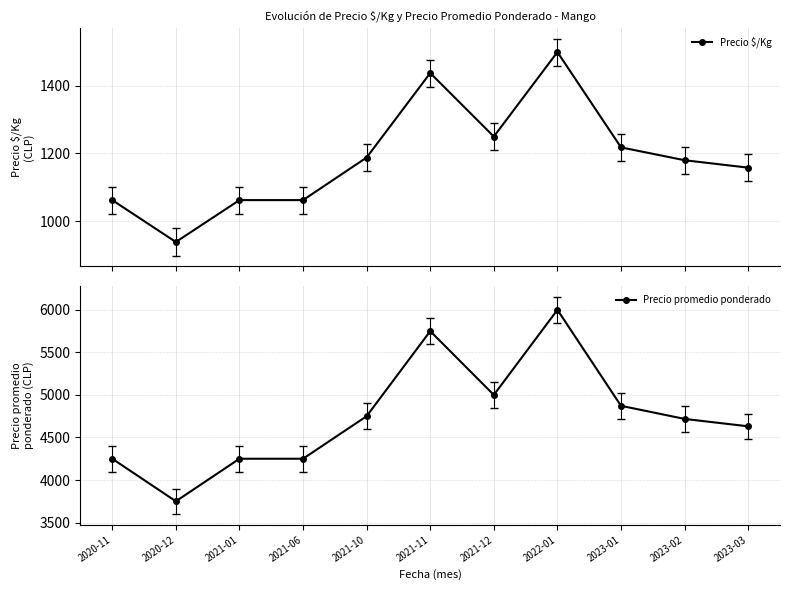

At which label does Precio promedio ponderado reach its minimum?

2020-12